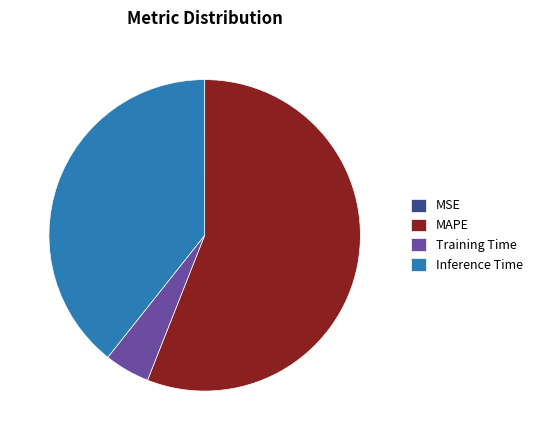

Is it true that MAPE is 45% of the pie?

False